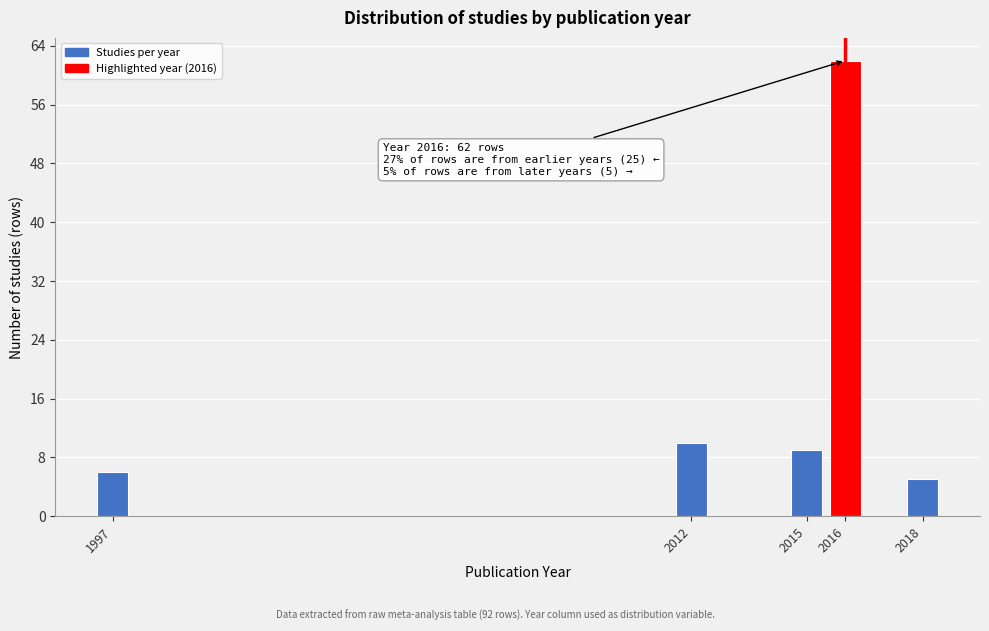

Reading right to left, extract all data points from this chart.

2018=5	2016=62	2015=9	2012=10	1997=6